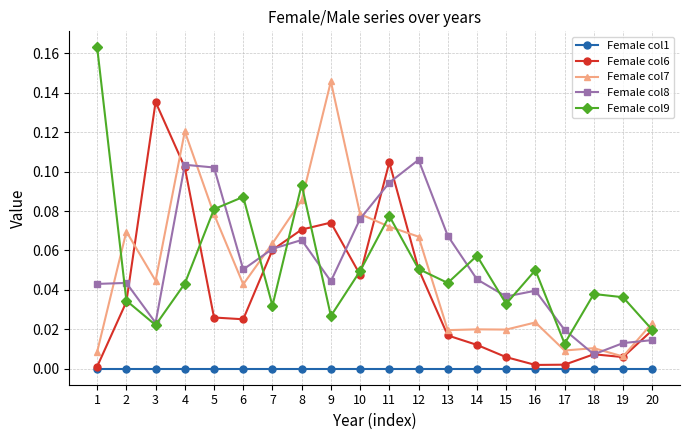

Which series has the widest spread of values?

Female col9